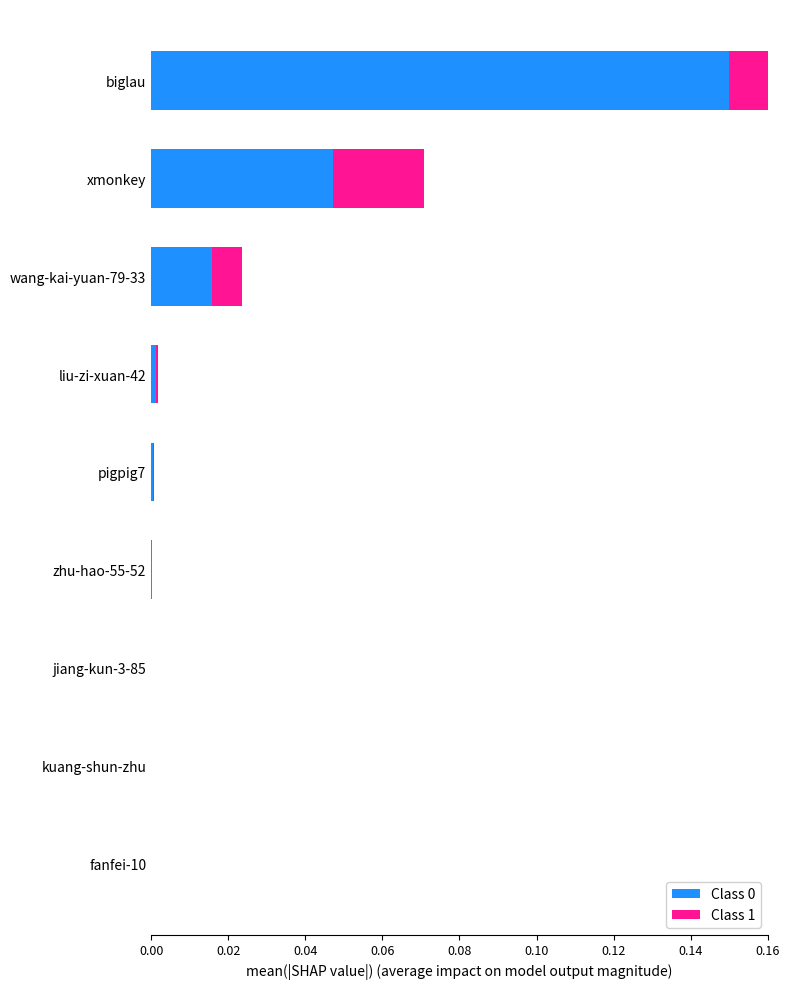

Between kuang-shun-zhu and zhu-hao-55-52, which series saw the biggest shift?

Class 0